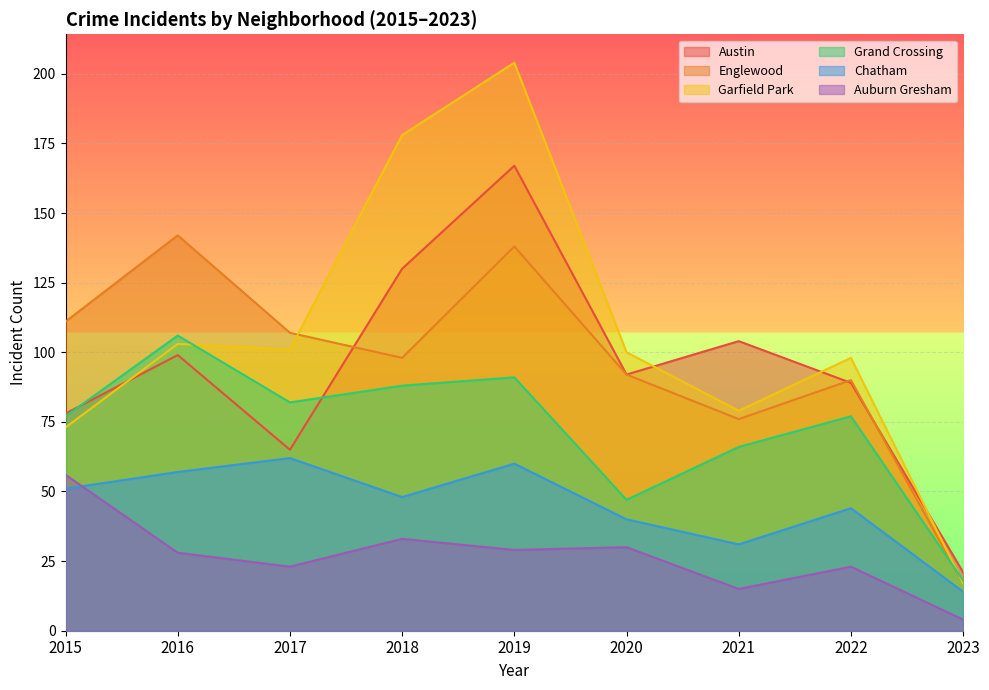

True or false: Garfield Park and Auburn Gresham cross at least once.

False